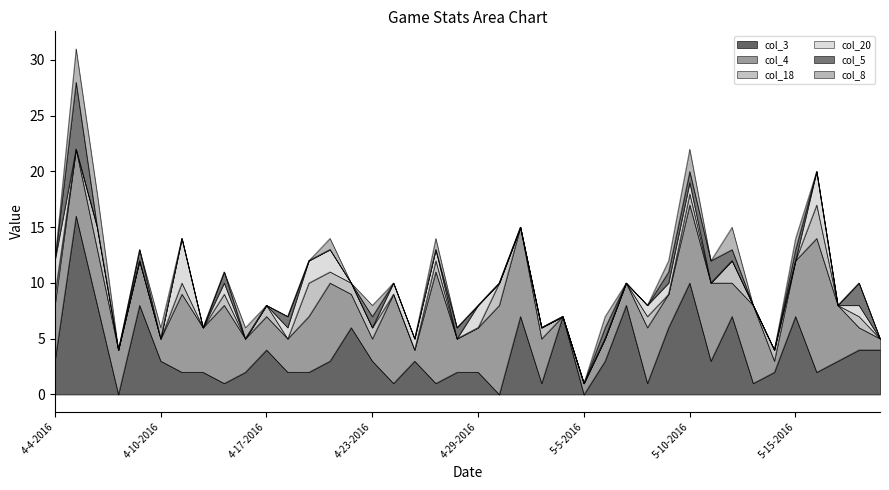

True or false: col_5 and col_3 cross at least once.

False